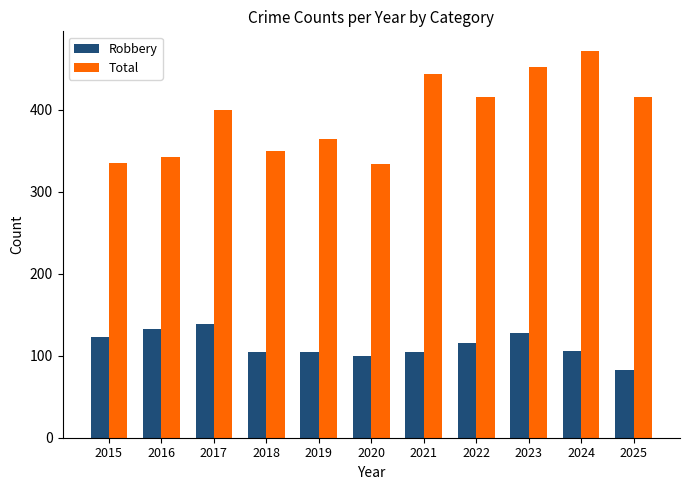

What is the sum of the Total values at 2017 and 2019?

764